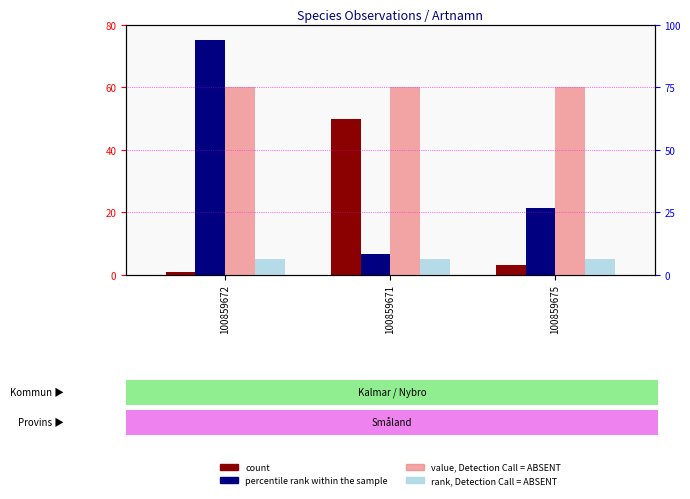

Rank the series by their maximum value, from highest to lowest.

percentile rank within the sample, value, Detection Call = ABSENT, count, rank, Detection Call = ABSENT